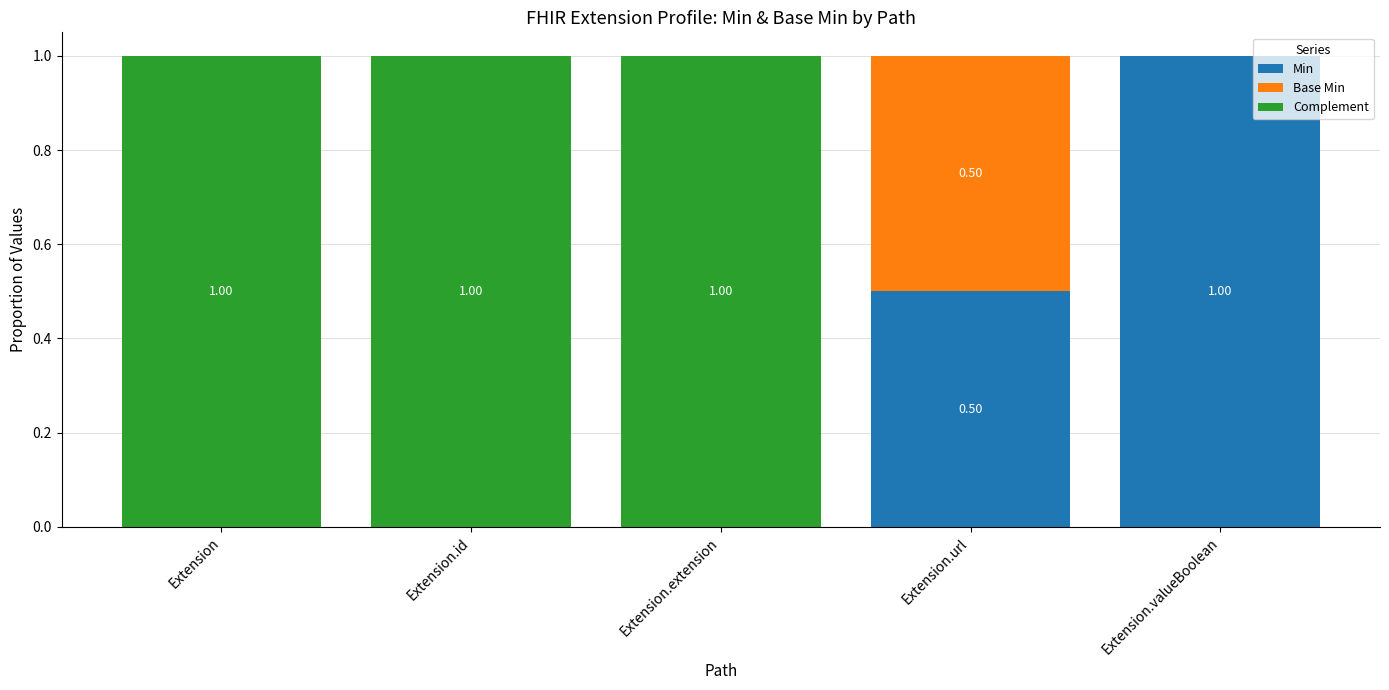

What is the total value across all series at Extension.url?

1.0